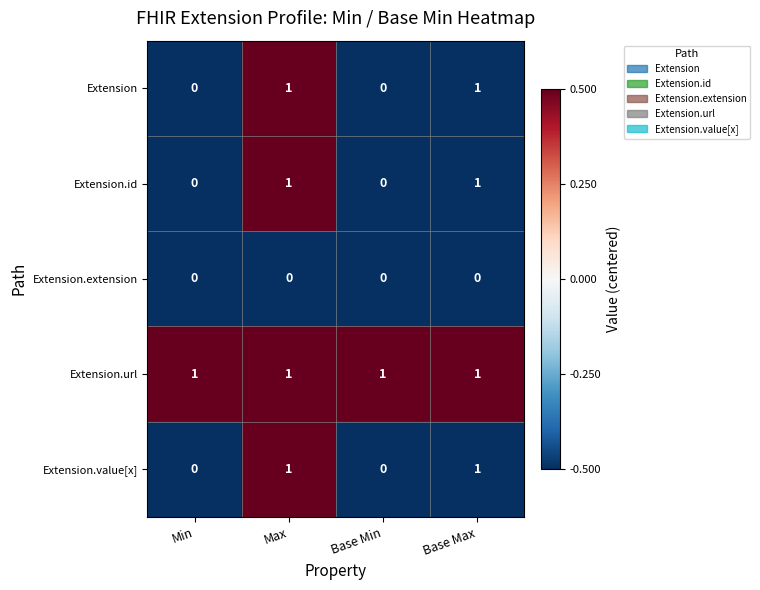

How many Extension values are between 0 and 1?

4